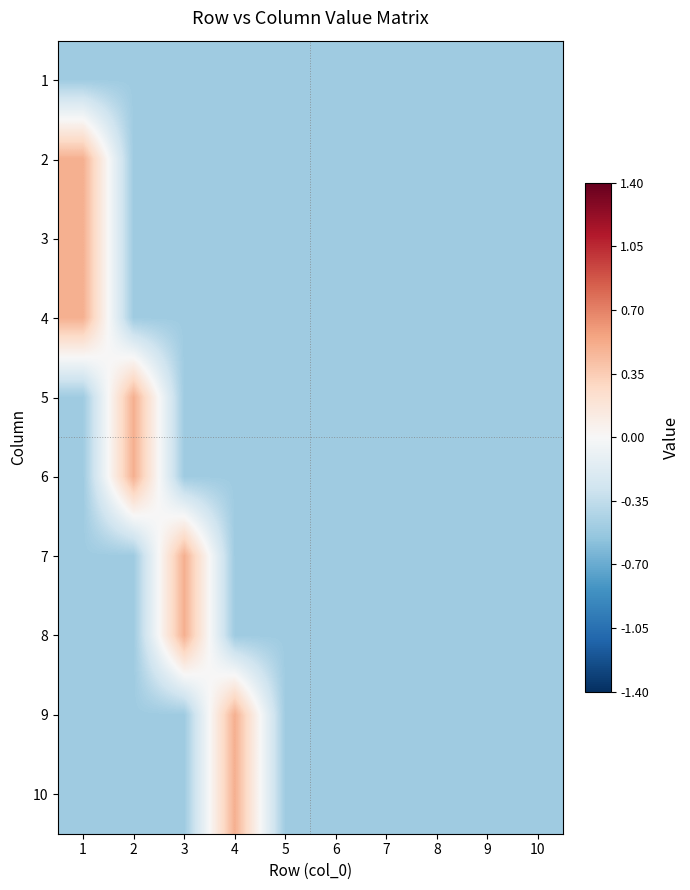

Count the number of data series in this chart.

10